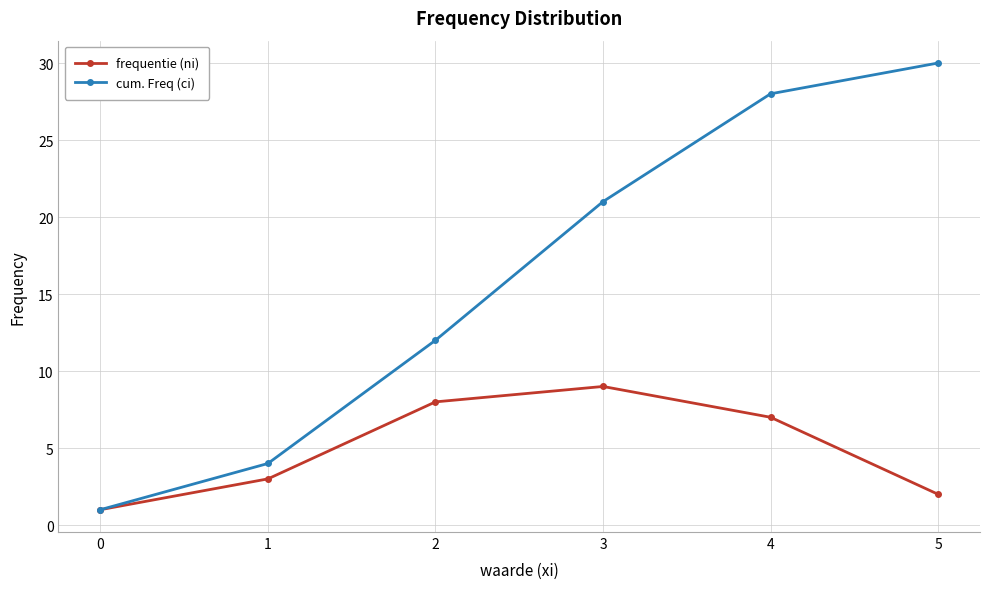

What is the total value across all series at 4?

35